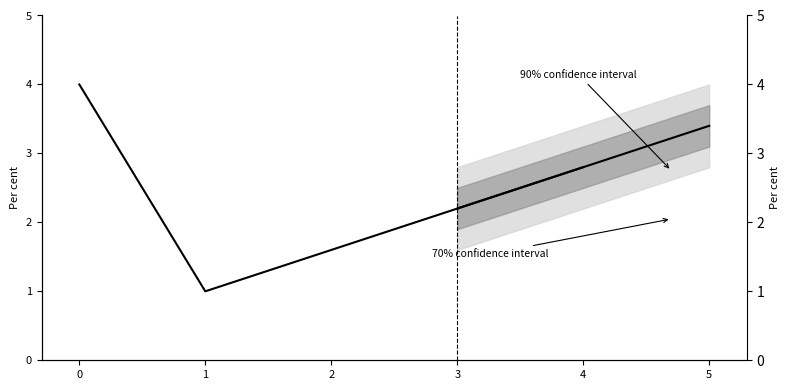

What is the approximate value at 0?

4.0